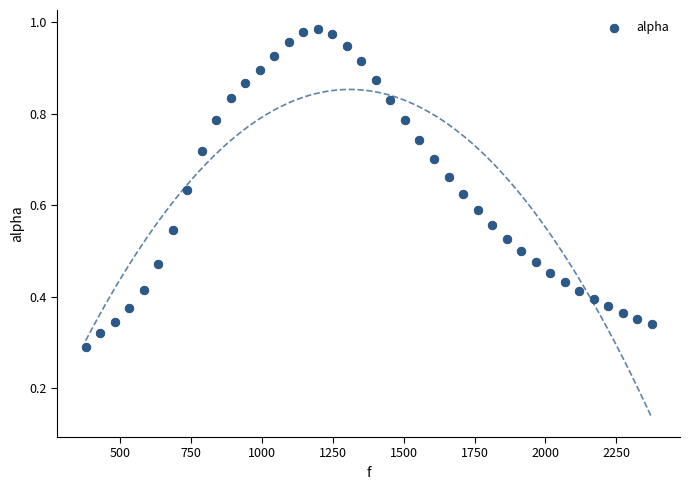

What is the range of X values (max minus min)?

1998.3